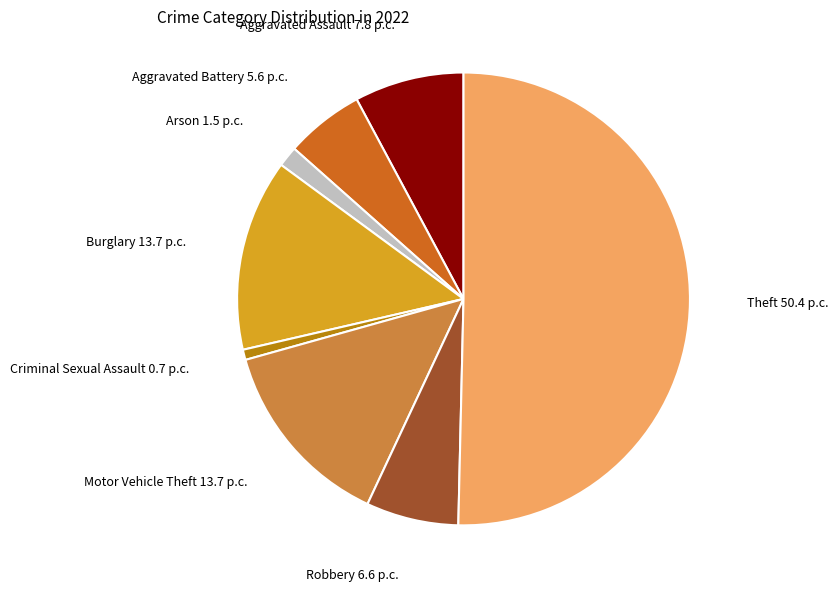

What is the smallest slice in the pie chart?

Criminal Sexual Assault